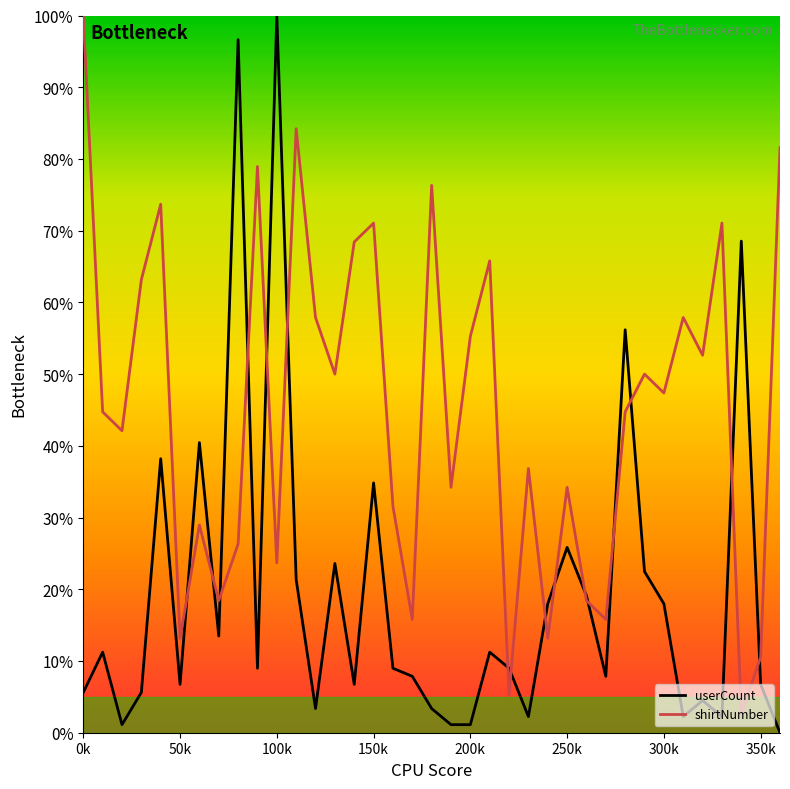

Which series has the largest total across all categories?

shirtNumber